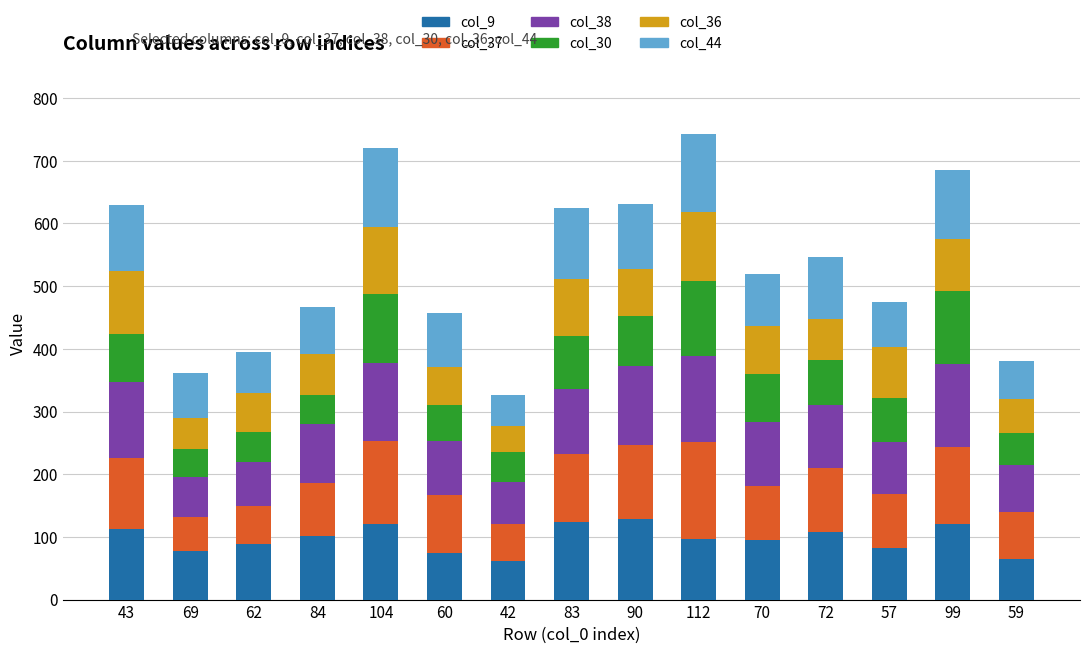

What is the highest value of the col_9 series?

128